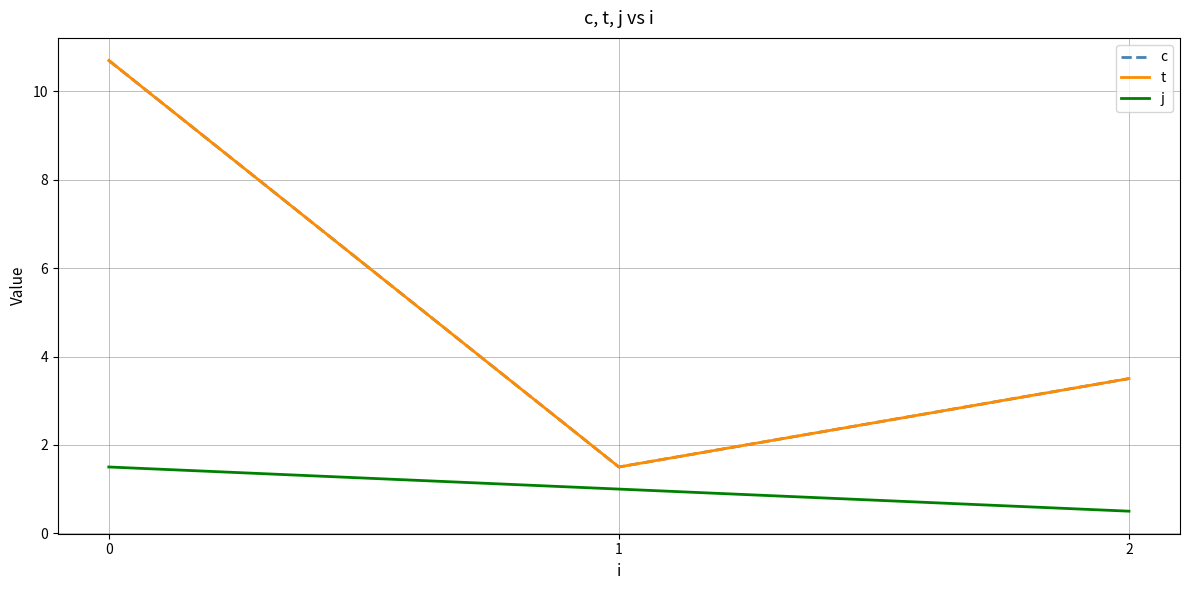

What is the value of the t point at the 1st from the left?

10.7